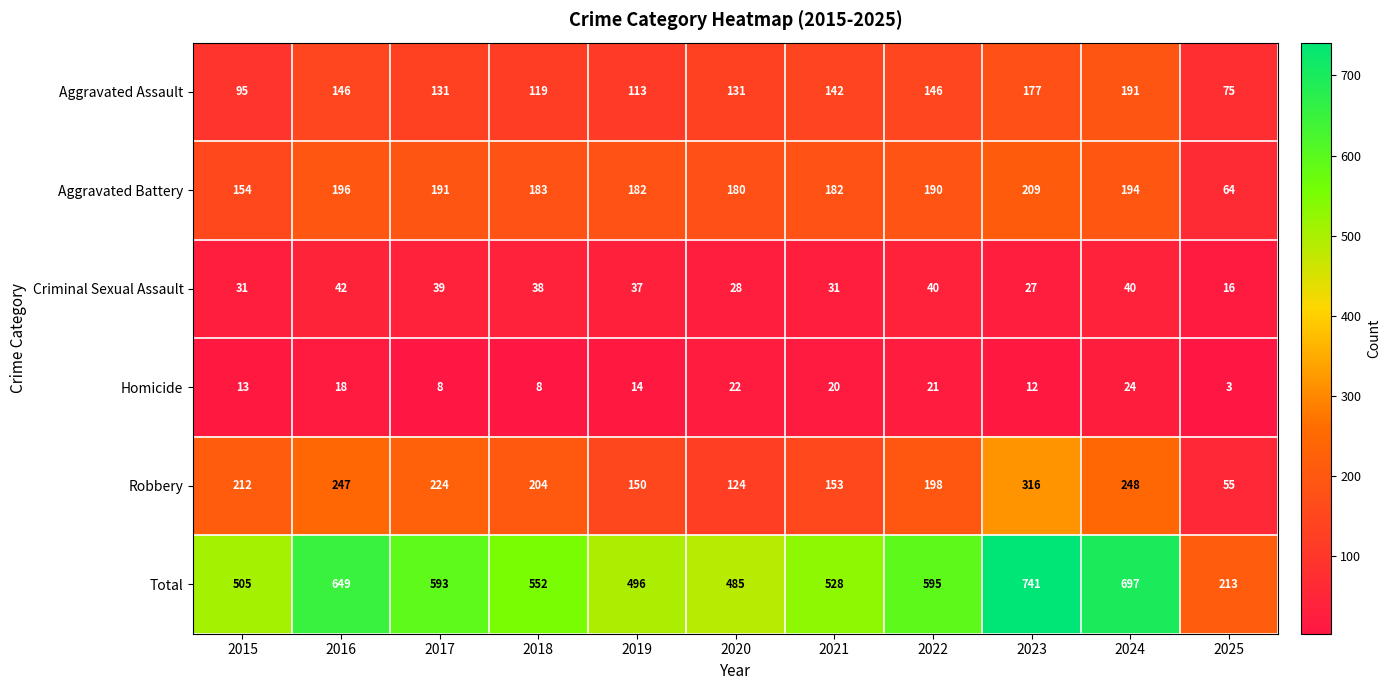

True or false: Aggravated Assault has a value of 75 at 2025.

True